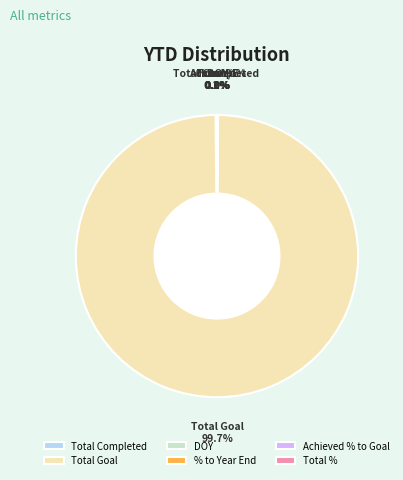

What is the majority slice?

Total Goal